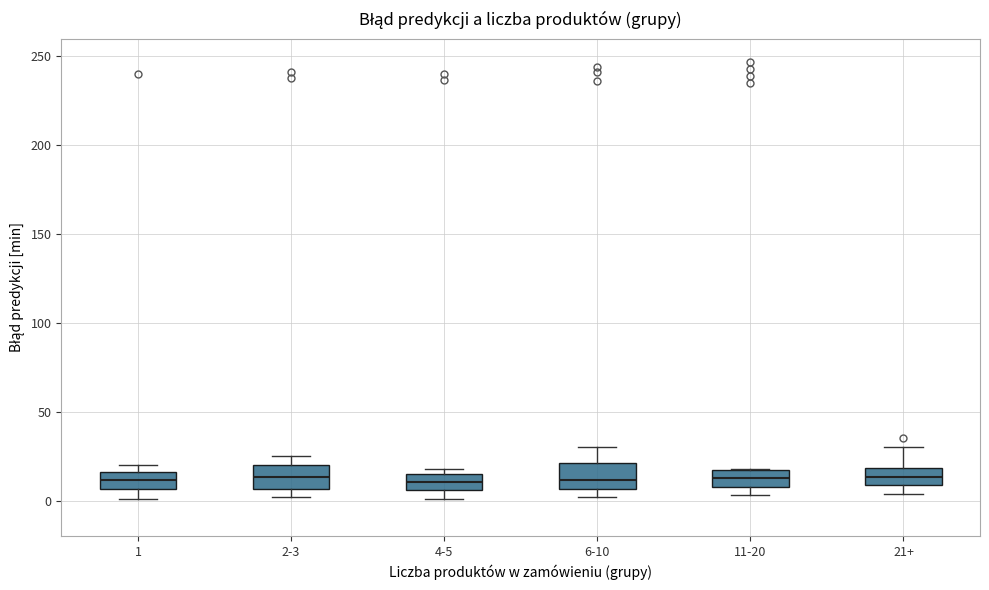

Reading left to right, transcribe this box plot: for each box, give where its median line is, the range the box spans, and where its two whiskers end, as read against the y-axis. The values are not printed on the chart, so give them approximately, as read against the axis.

1: median 10, box 5 to 15, whiskers 0 to 20
2-3: median 15, box 5 to 20, whiskers 0 to 25
4-5: median 10, box 5 to 15, whiskers 0 to 20
6-10: median 10, box 5 to 20, whiskers 0 to 30
11-20: median 15 (inside the box), box 10 to 15, whiskers 5 to 20
21+: median 15, box 10 to 20, whiskers 5 to 30